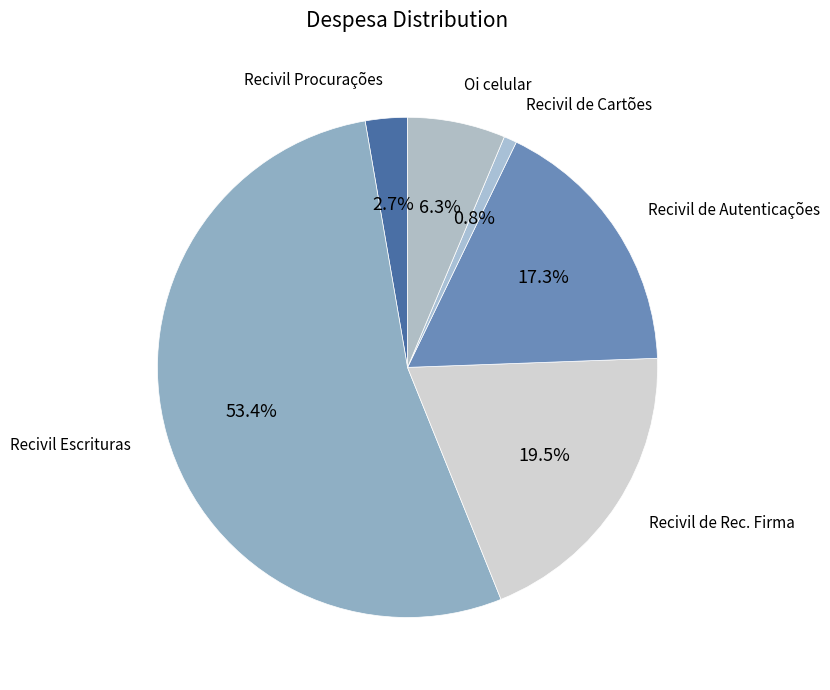

Rank the categories by value from lowest to highest.

Recivil de Cartões, Recivil Procurações, Oi celular, Recivil de Autenticações, Recivil de Rec. Firma, Recivil Escrituras